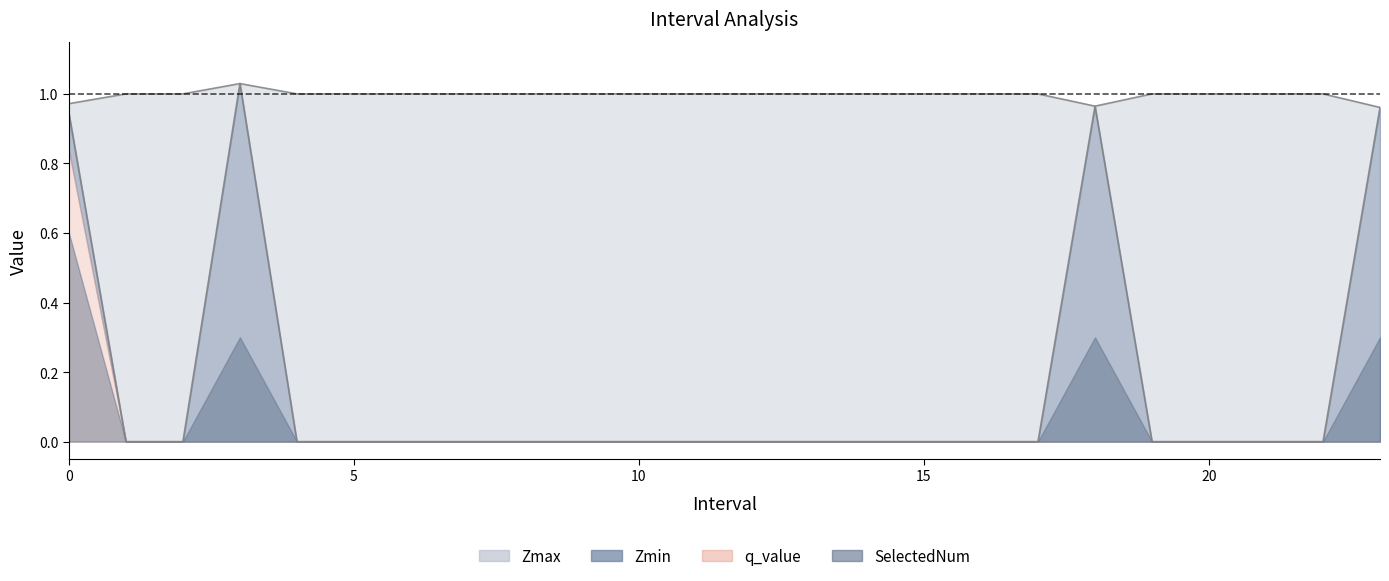

Where does the Zmax series first go above 1?

3.0